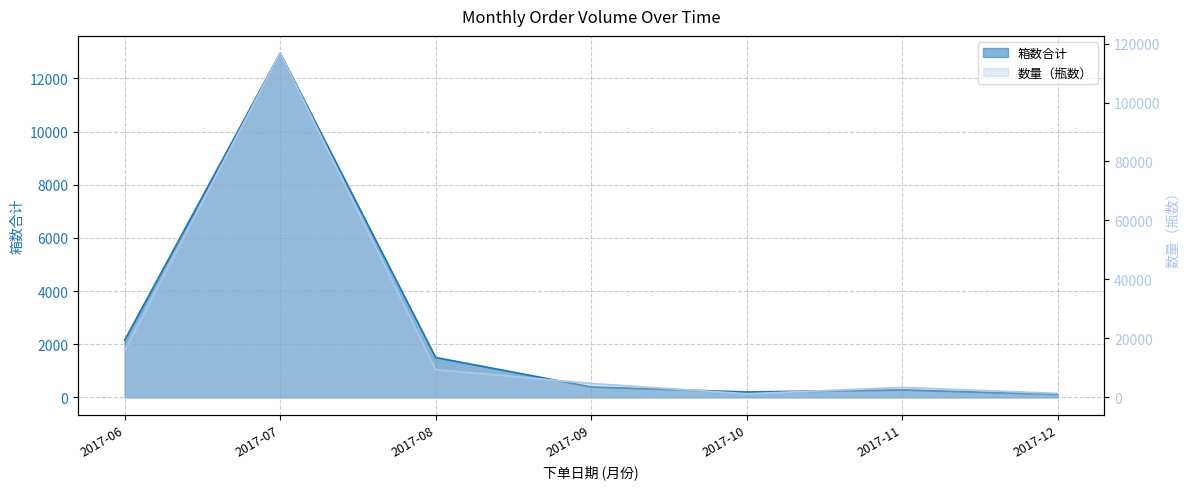

True or false: 箱数合计 and 数量（瓶数） intersect in this chart.

False